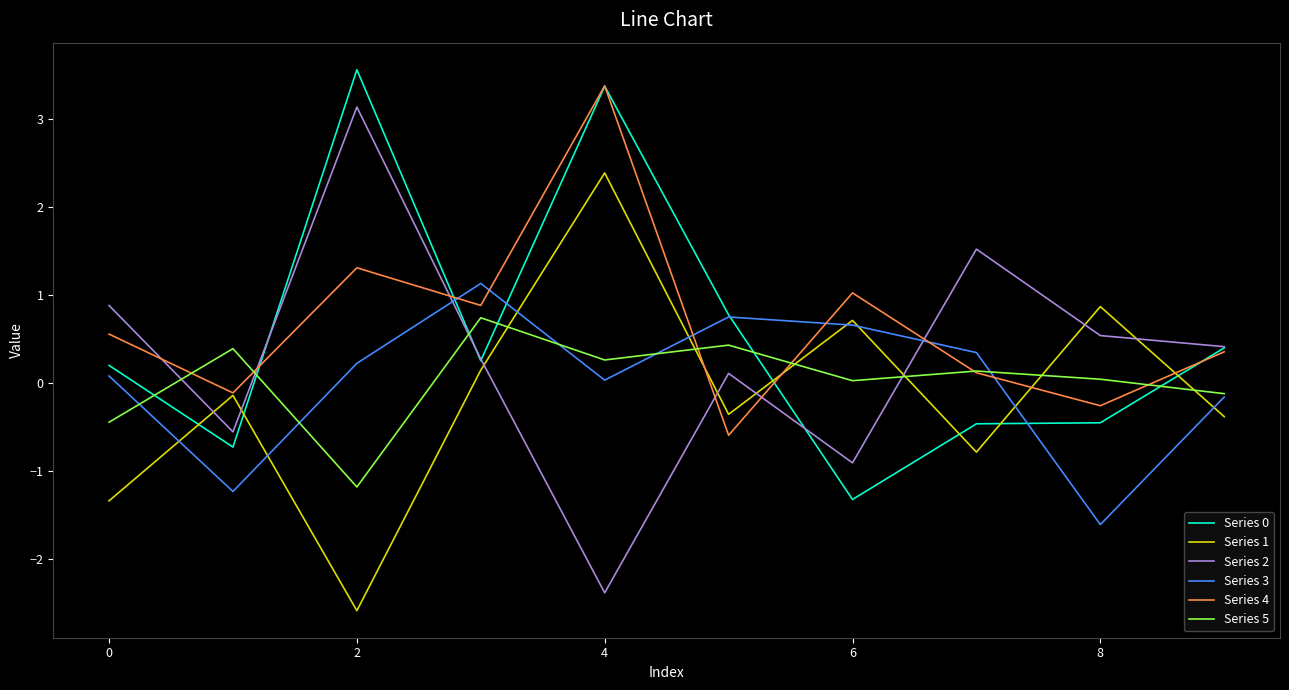

True or false: Series 3 and Series 1 intersect in this chart.

True